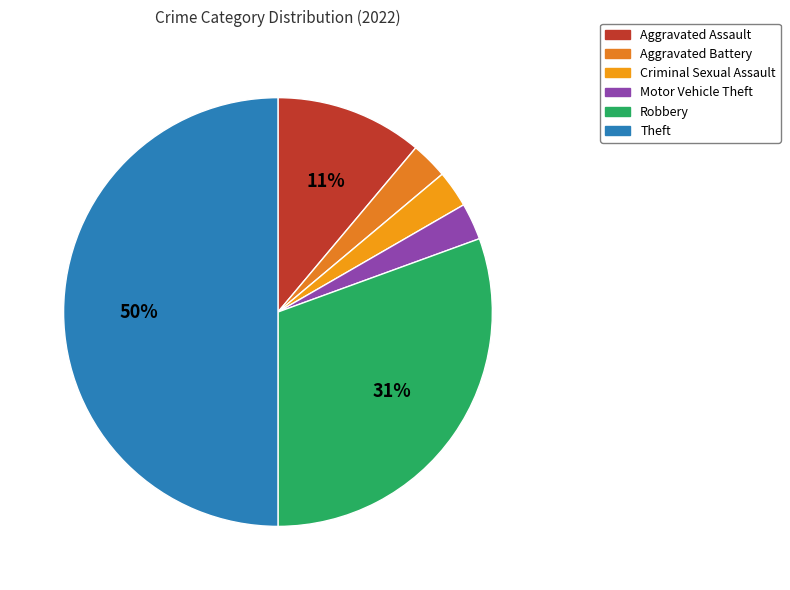

Count the number of slices in the pie.

6